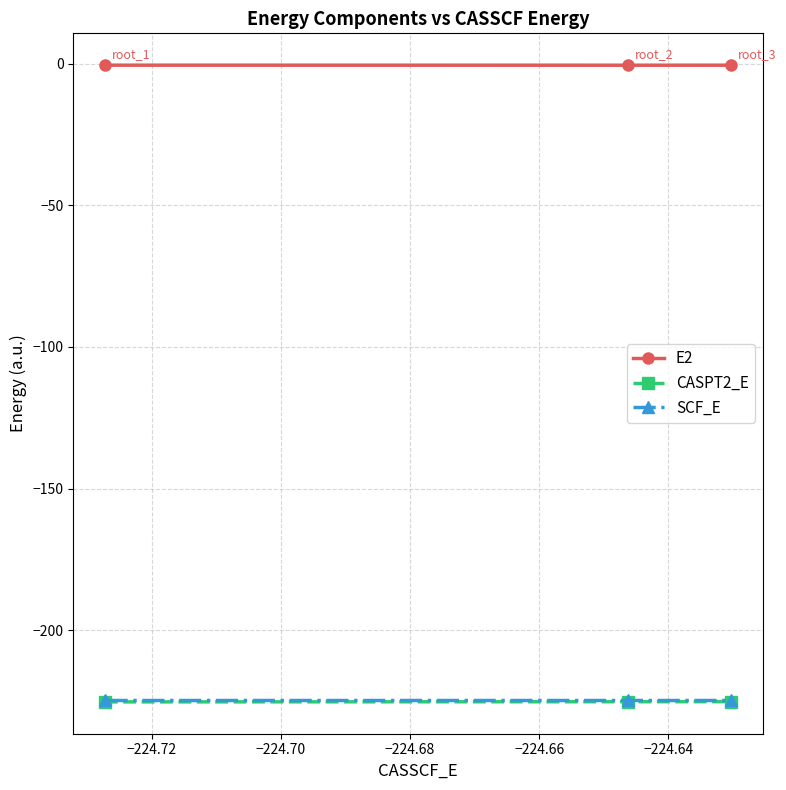

Which series has the largest total across all categories?

E2